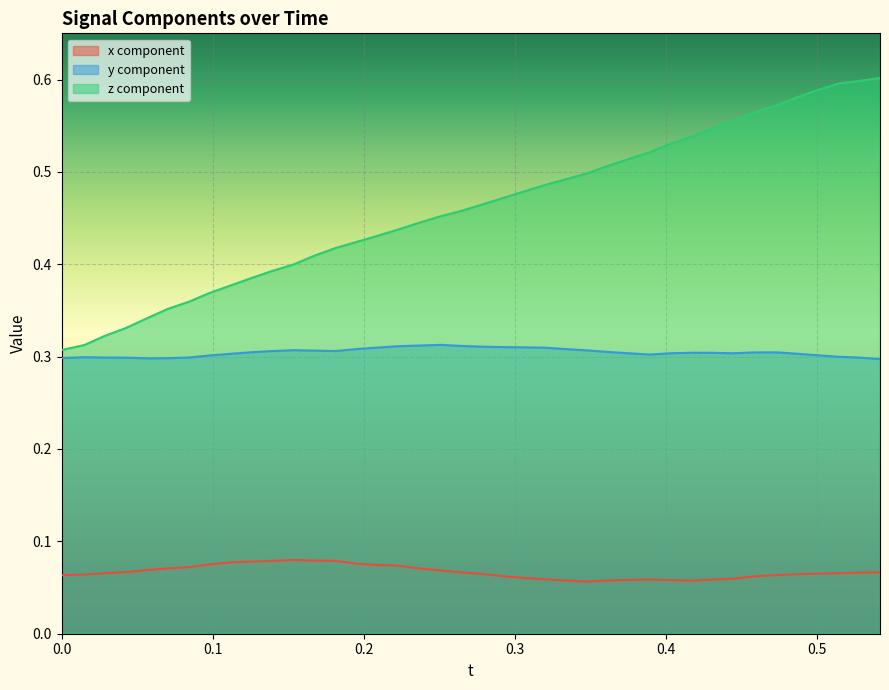

True or false: z and x cross at least once.

False